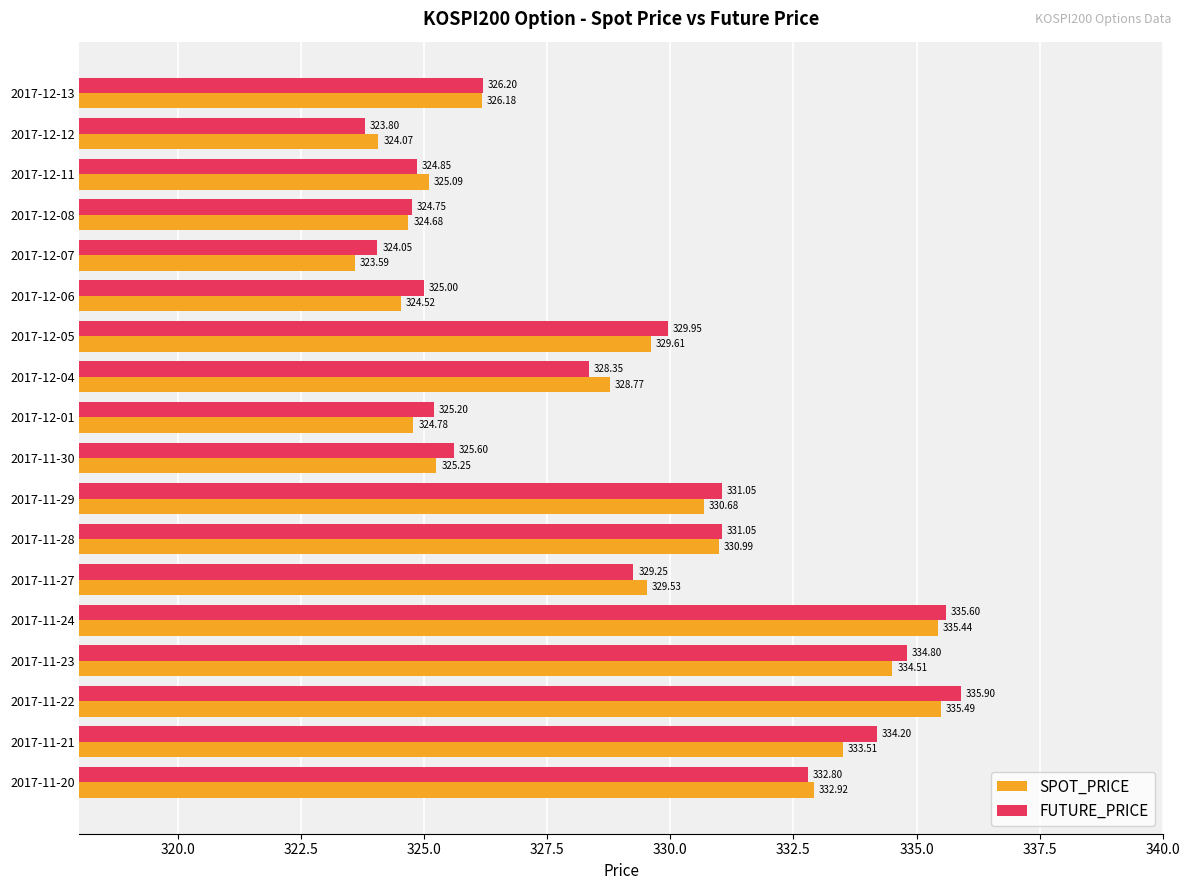

At how many categories does at least one series exceed 333?

4